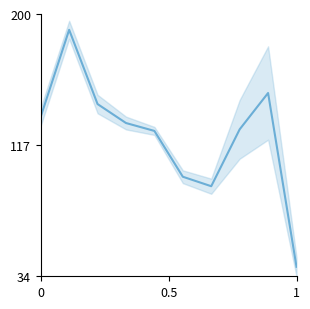

What is the value of the 4th point from the left?

131